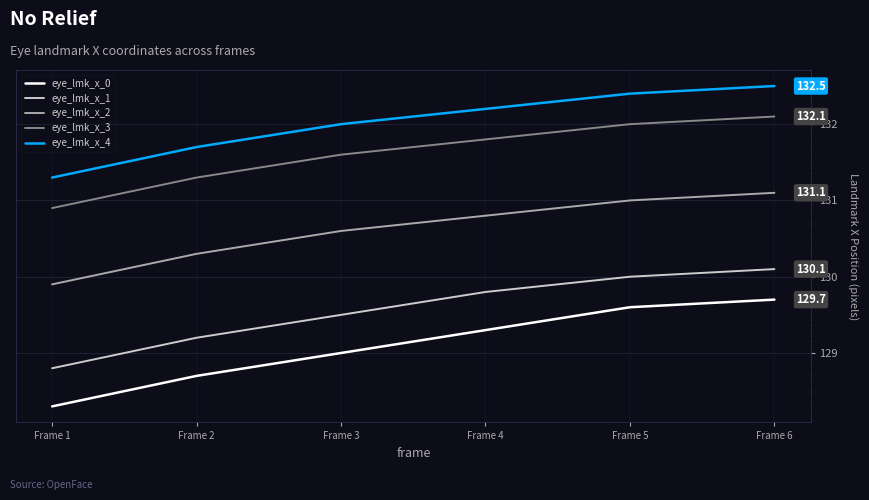

Does the chart display data point markers on the line(s)?

No